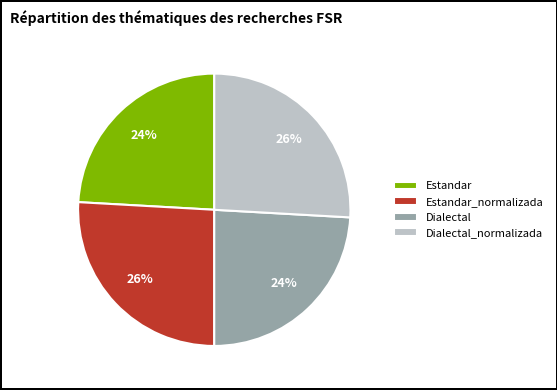

What is the ratio of the value at Dialectal_normalizada to the value at Estandar?

1.1